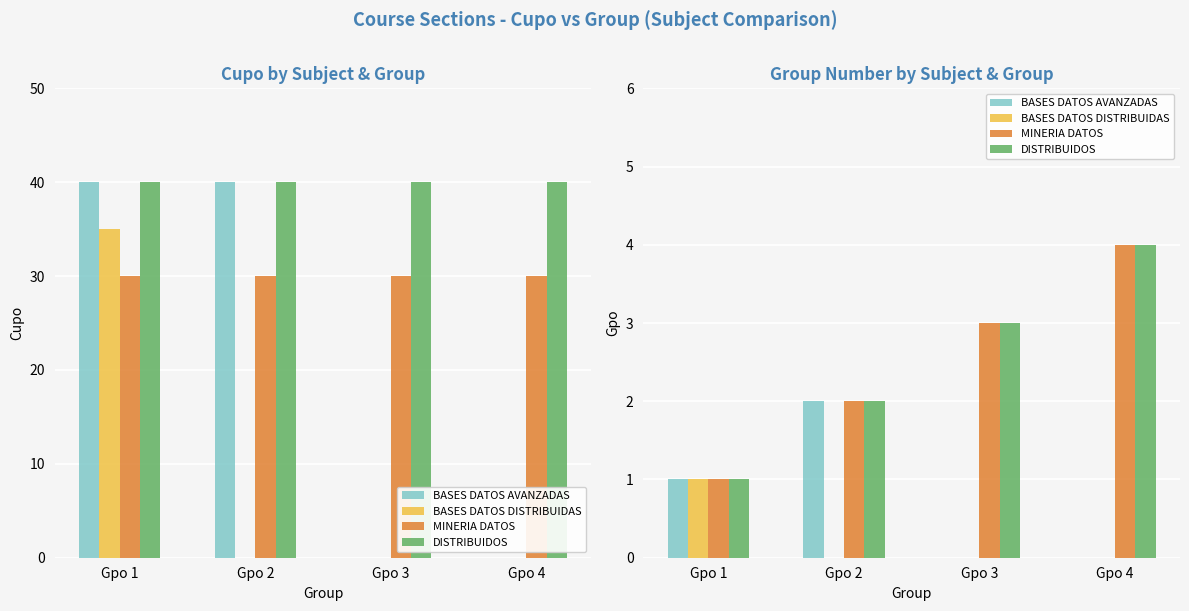

At how many categories does at least one series exceed 3?

1